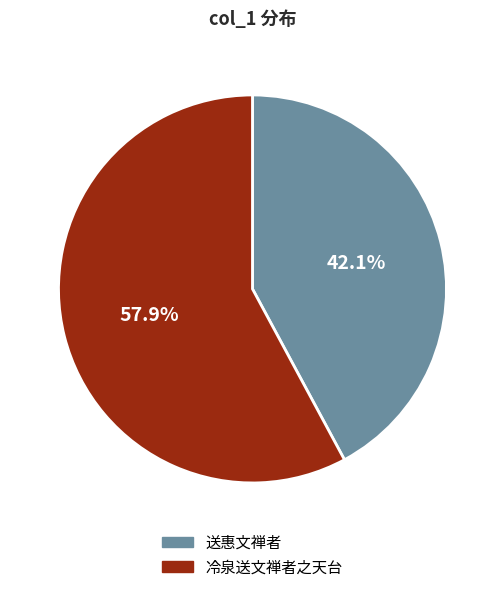

Which slice is the largest?

冷泉送文禅者之天台